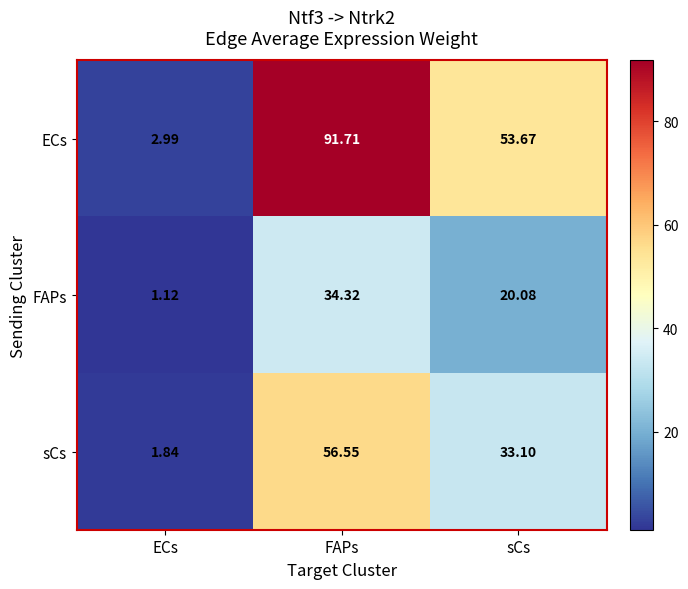

What is the total value across all series at FAPs?

182.6